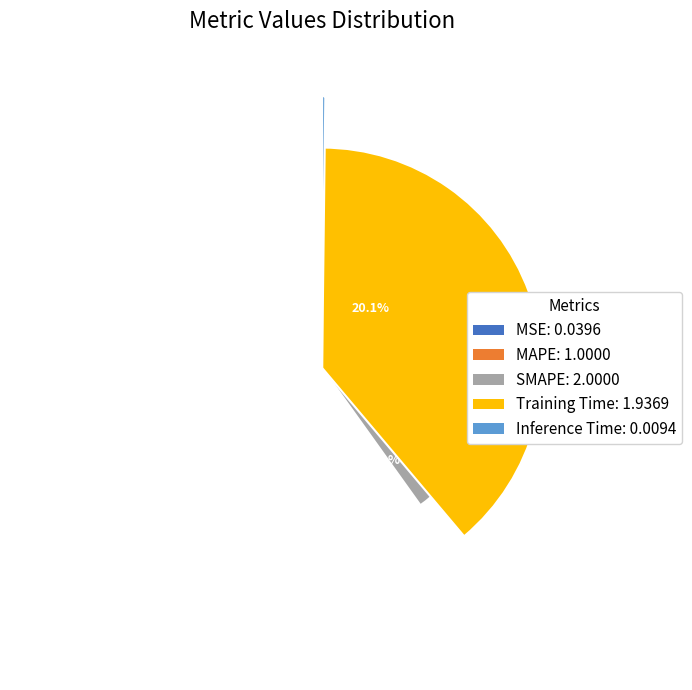

How much of the chart is everything except SMAPE?

59.9%